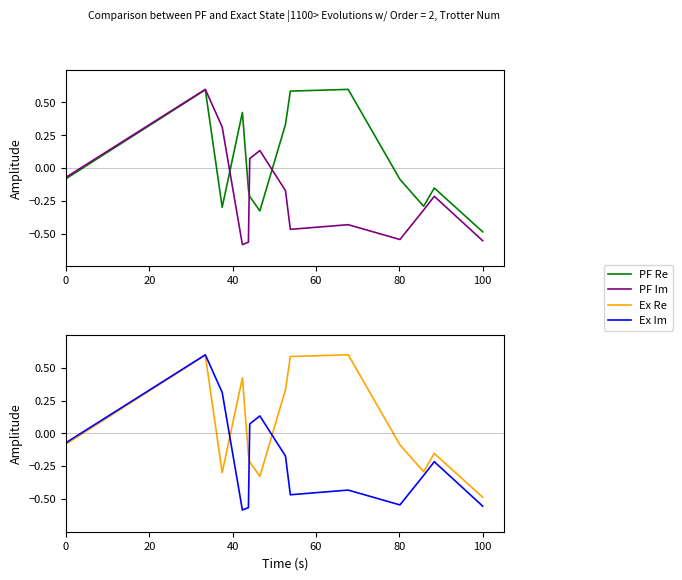

What is the maximum value shown in the chart?

0.6